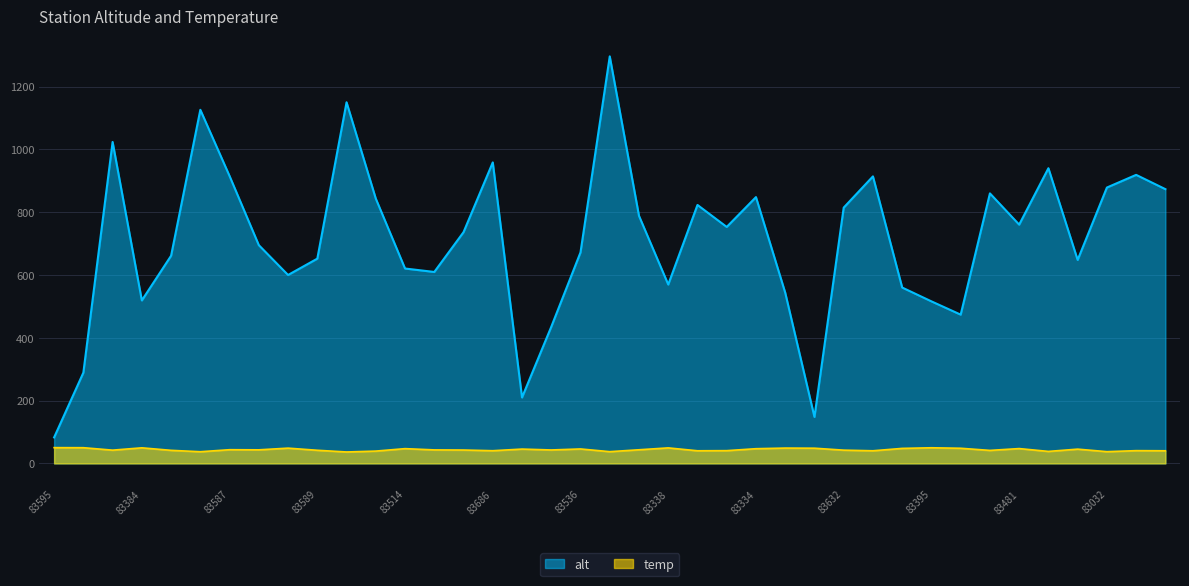

How many interior local peaks does the temp series have?

12